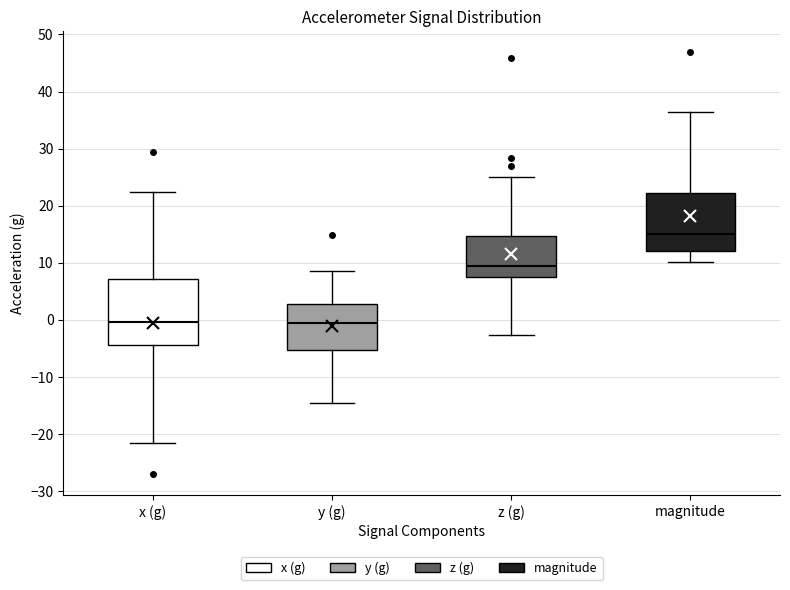

Reading left to right, transcribe this box plot: for each box, give where its median line is, the range the box spans, and where its two whiskers end, as read against the y-axis. The values are not printed on the chart, so give them approximately, as read against the axis.

x (g): median 0, box -4 to 7, whiskers -22 to 22
y (g): median -1, box -5 to 3, whiskers -15 to 9
z (g): median 9, box 7 to 15, whiskers -3 to 25
magnitude: median 15, box 12 to 22, whiskers 10 to 36